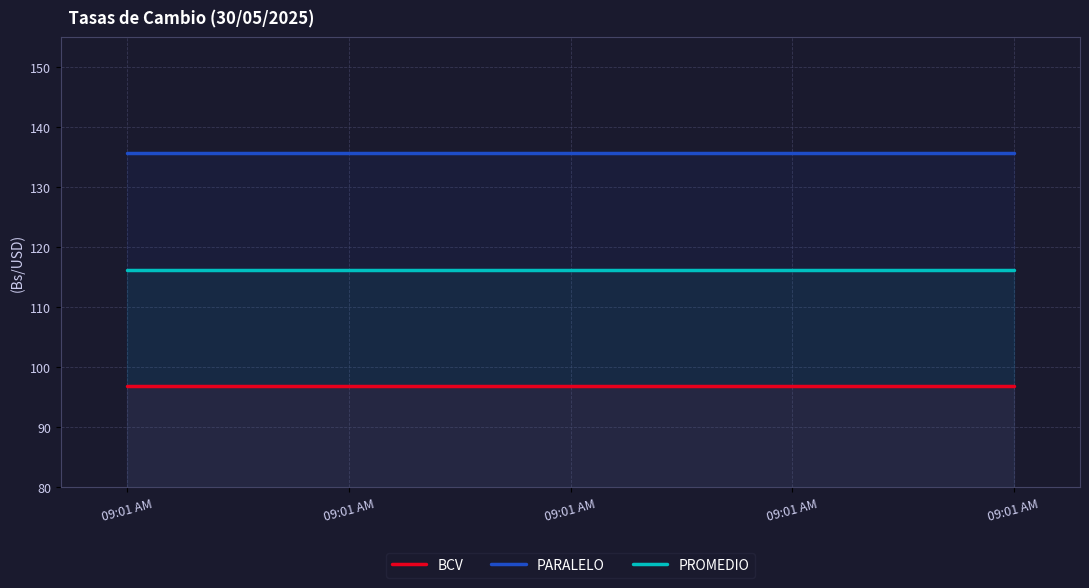

True or false: PROMEDIO and PARALELO cross at least once.

False